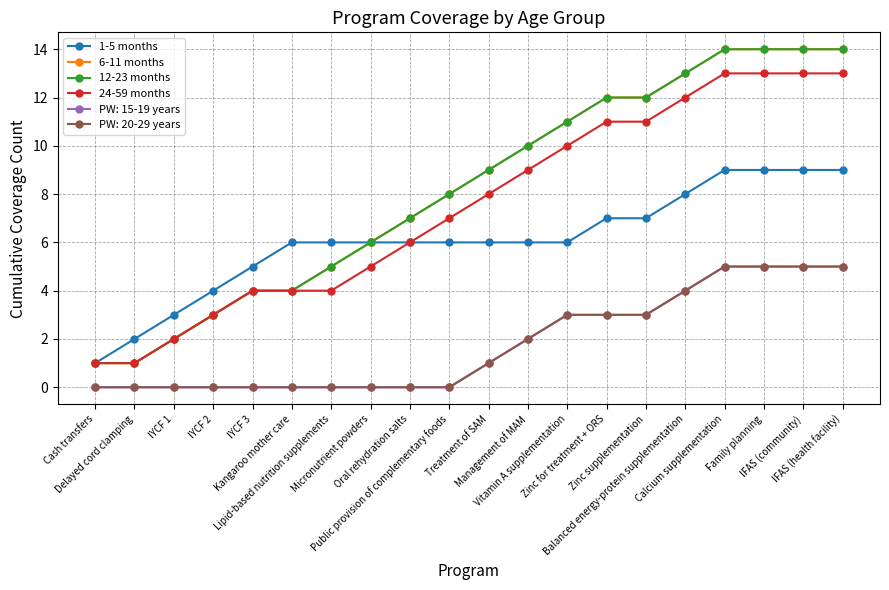

Does the chart have visible grid lines?

Yes